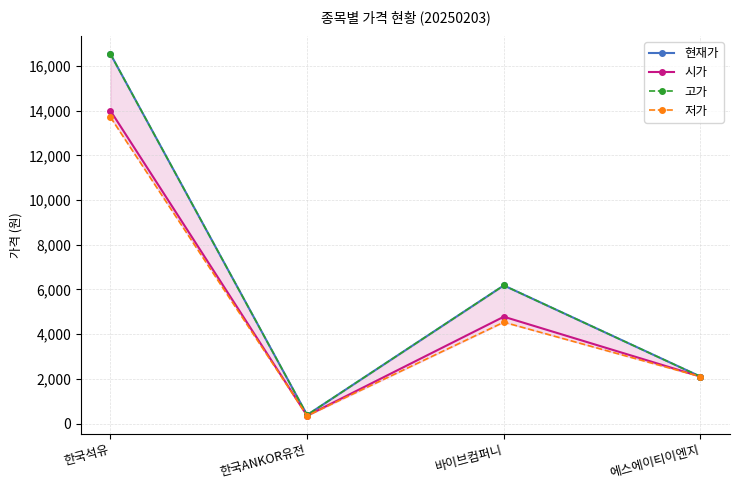

What is the highest value of the 시가 series?

14000